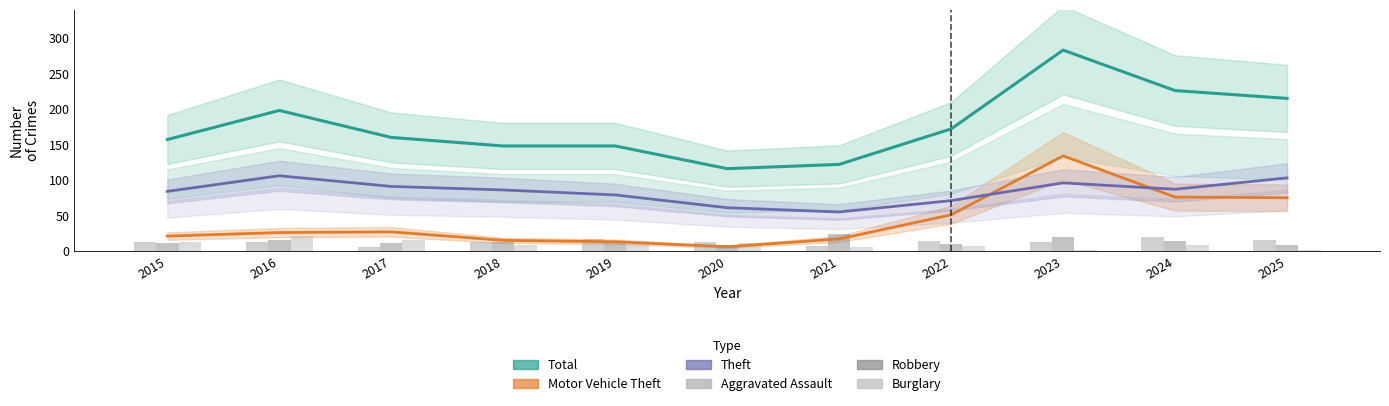

Reading left to right, transcribe all the data shown in this chart.

Total: 2015=157	2016=198	2017=160	2018=148	2019=148	2020=116	2021=122	2022=172	2023=283	2024=226	2025=215
Motor Vehicle Theft: 2015=21	2016=26	2017=27	2018=15	2019=13	2020=6	2021=17	2022=51	2023=134	2024=76	2025=75
Theft: 2015=84	2016=106	2017=91	2018=86	2019=79	2020=61	2021=55	2022=71	2023=96	2024=87	2025=103
Aggravated Assault: 2015=13	2016=12	2017=5	2018=13	2019=17	2020=13	2021=7	2022=14	2023=13	2024=20	2025=16
Robbery: 2015=11	2016=15	2017=11	2018=12	2019=13	2020=9	2021=24	2022=10	2023=20	2024=14	2025=8
Burglary: 2015=12	2016=21	2017=15	2018=8	2019=10	2020=11	2021=6	2022=7	2023=2	2024=8	2025=1